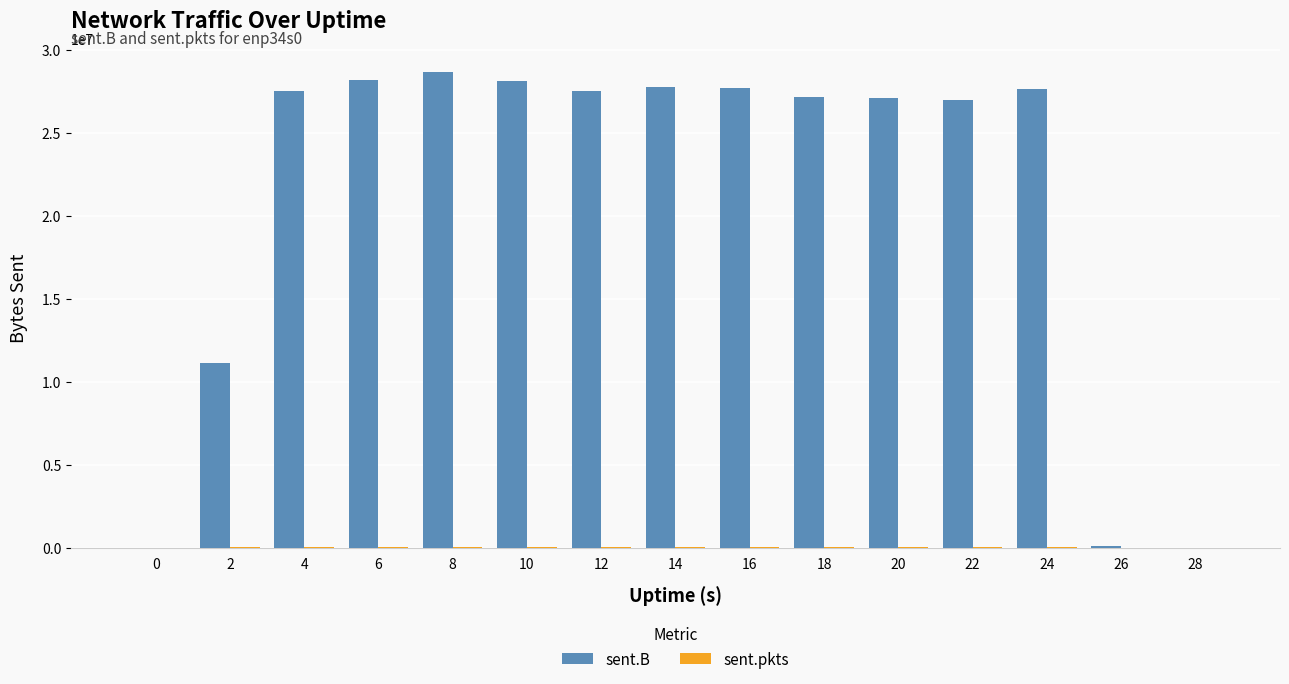

Between 20 and 26, which series saw the biggest shift?

sent.B